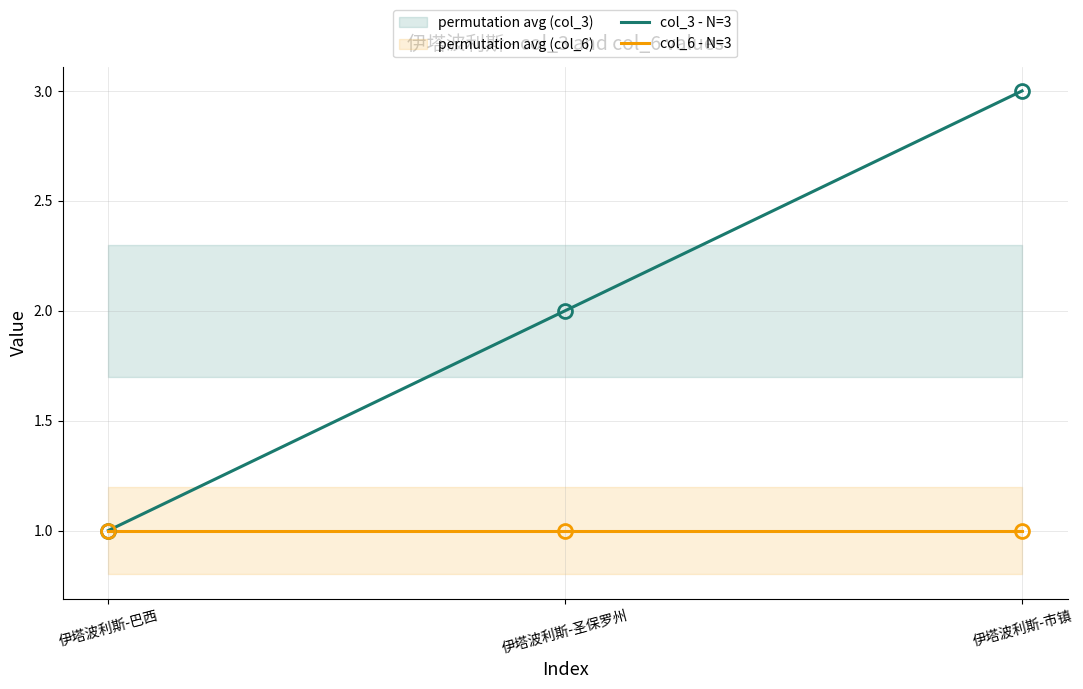

Reading right to left, list all the values displayed in this chart.

col_3 - N=3: 3	2	1
col_6 - N=3: 1	1	1